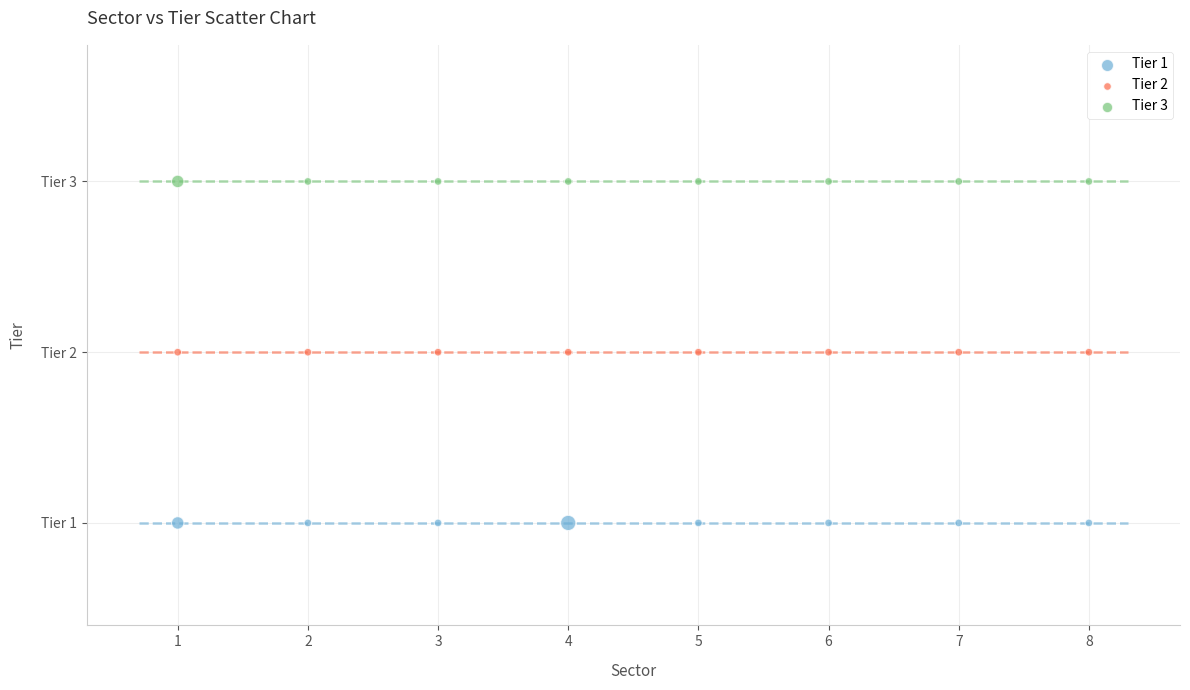

Which series reaches the maximum Y coordinate?

Tier 3